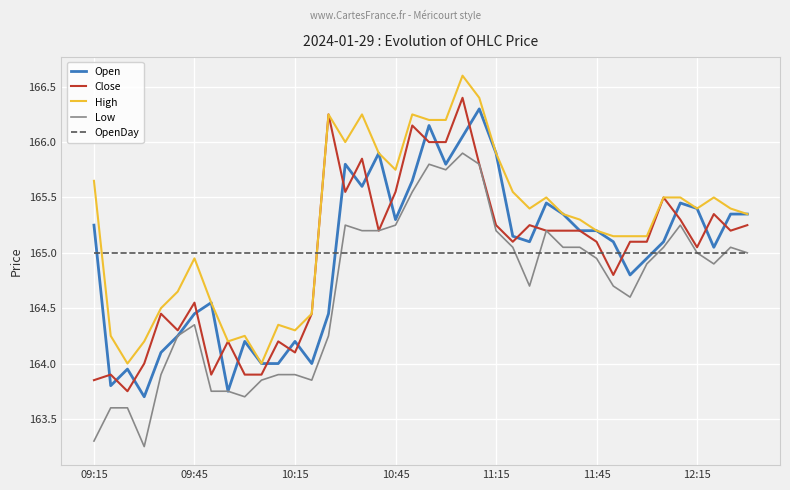

At how many categories does at least one series exceed 164?

40